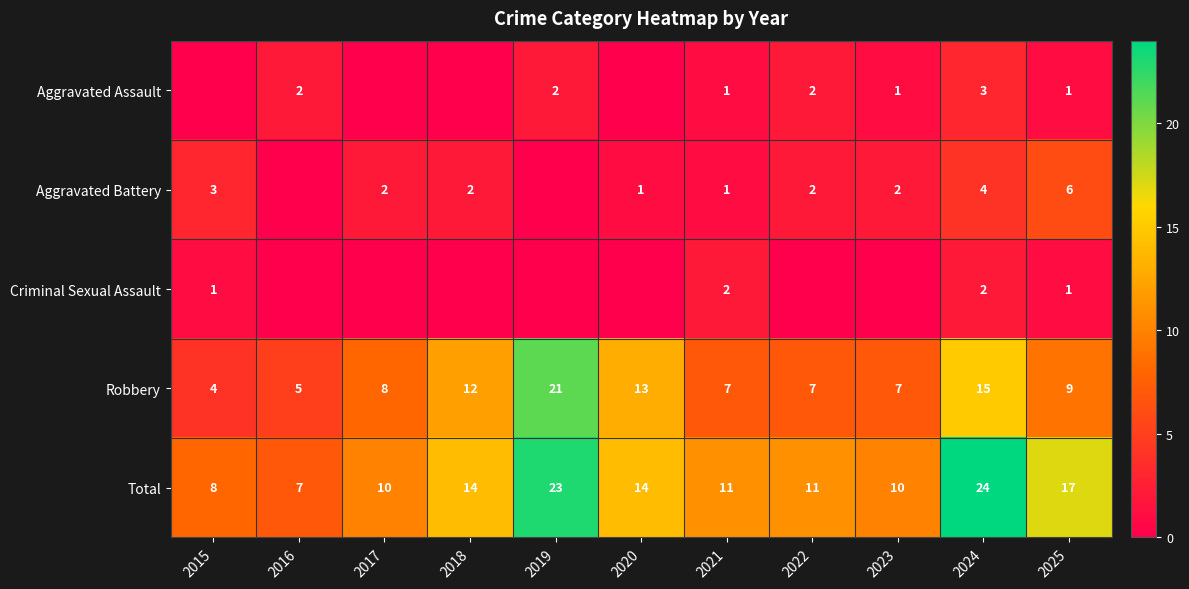

Which has a higher value, 2020 or 2015?

2020